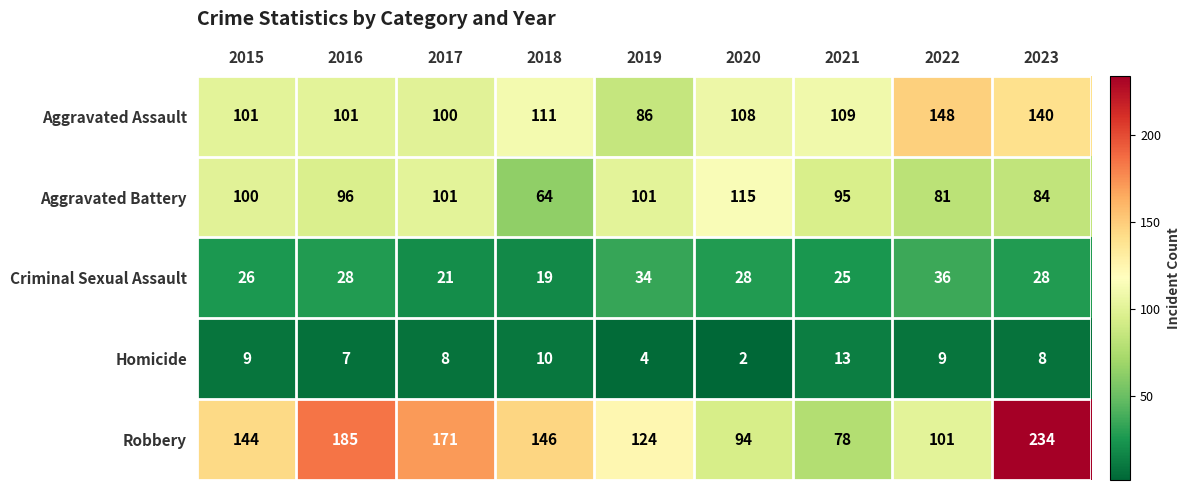

What is the total value across all series at 2021?

320